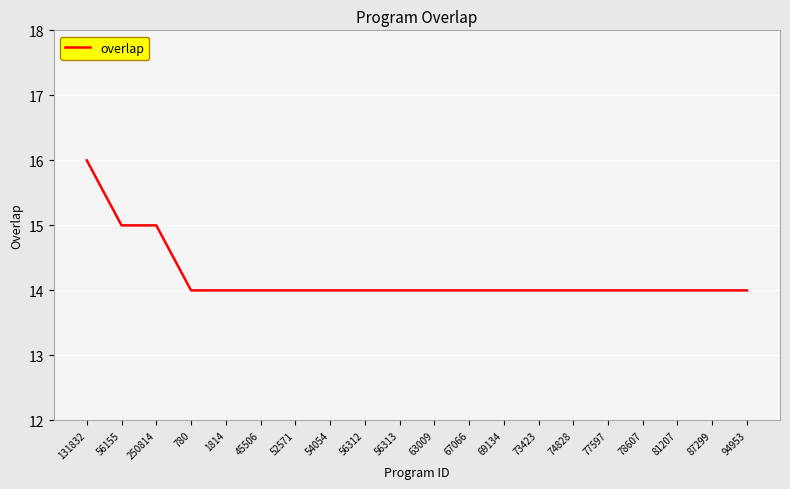

What is the average value?

14